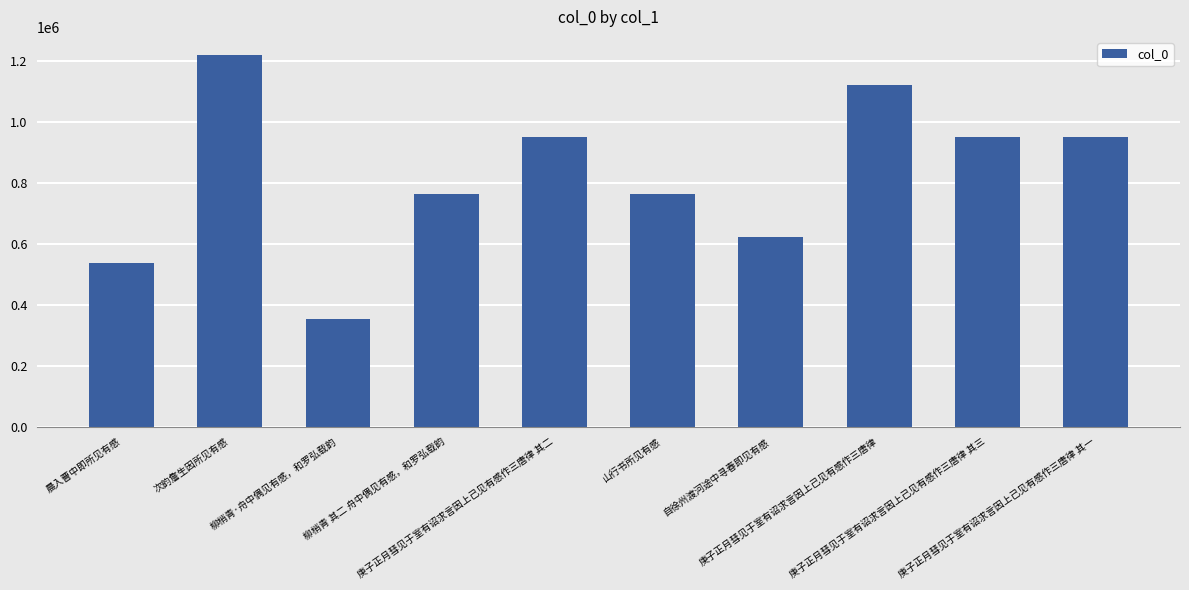

What is the difference between the maximum and minimum values?

864281